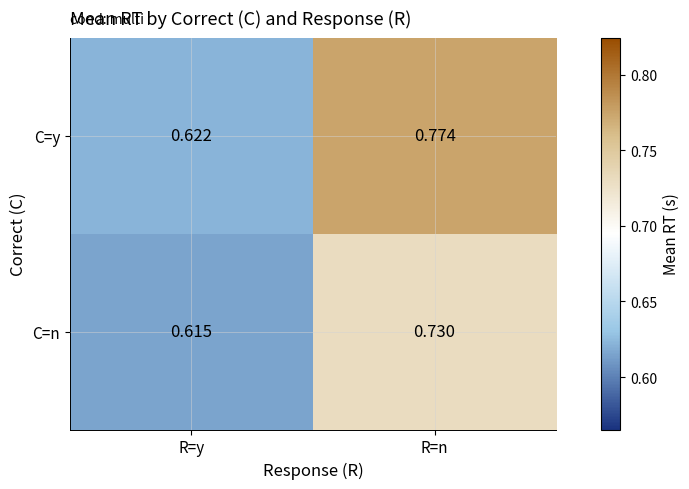

Which label corresponds to the smallest value in the chart?

R=y